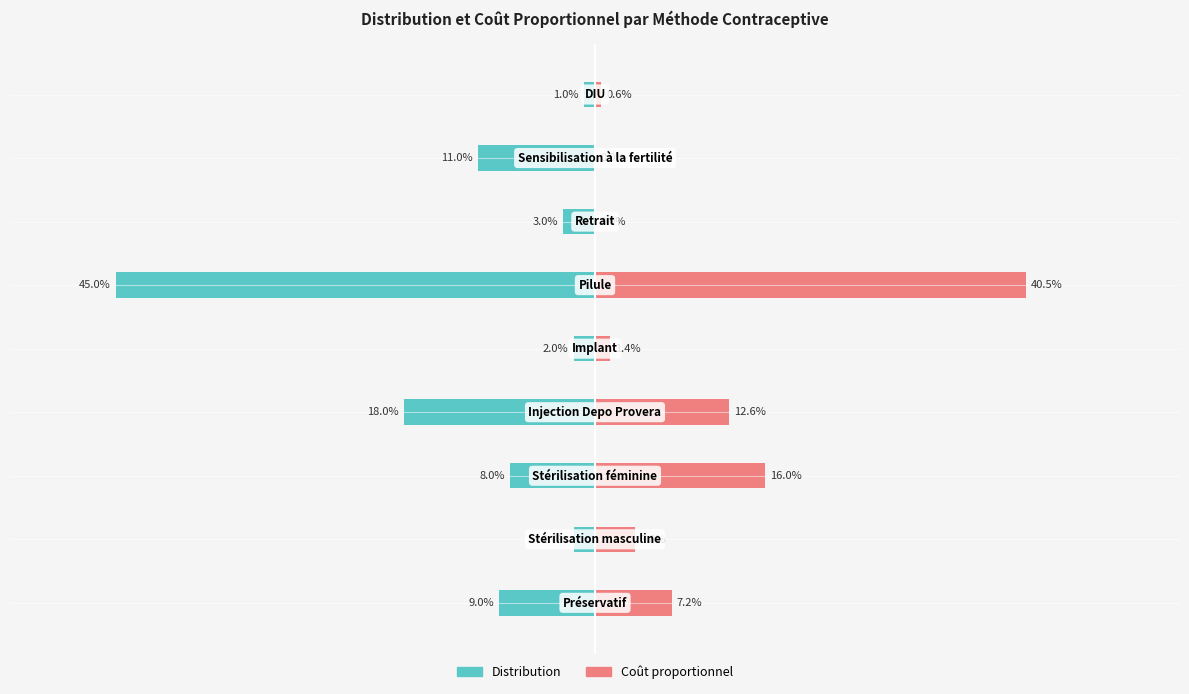

Does the chart contain stacked bars?

No